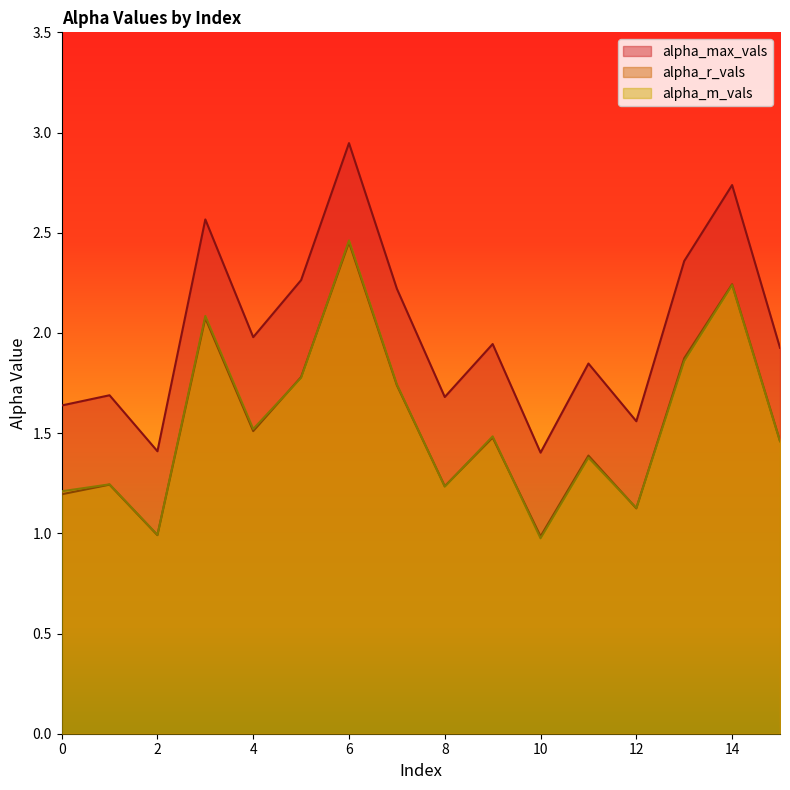

The value of alpha_m_vals at 14 is 3.1. True or false?

False